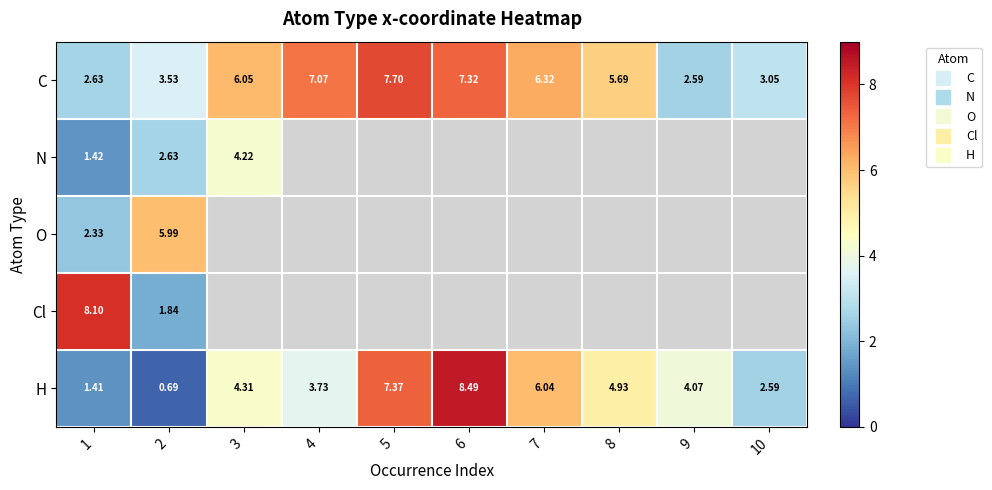

What is the sum of the H values at 7 and 2?

6.7